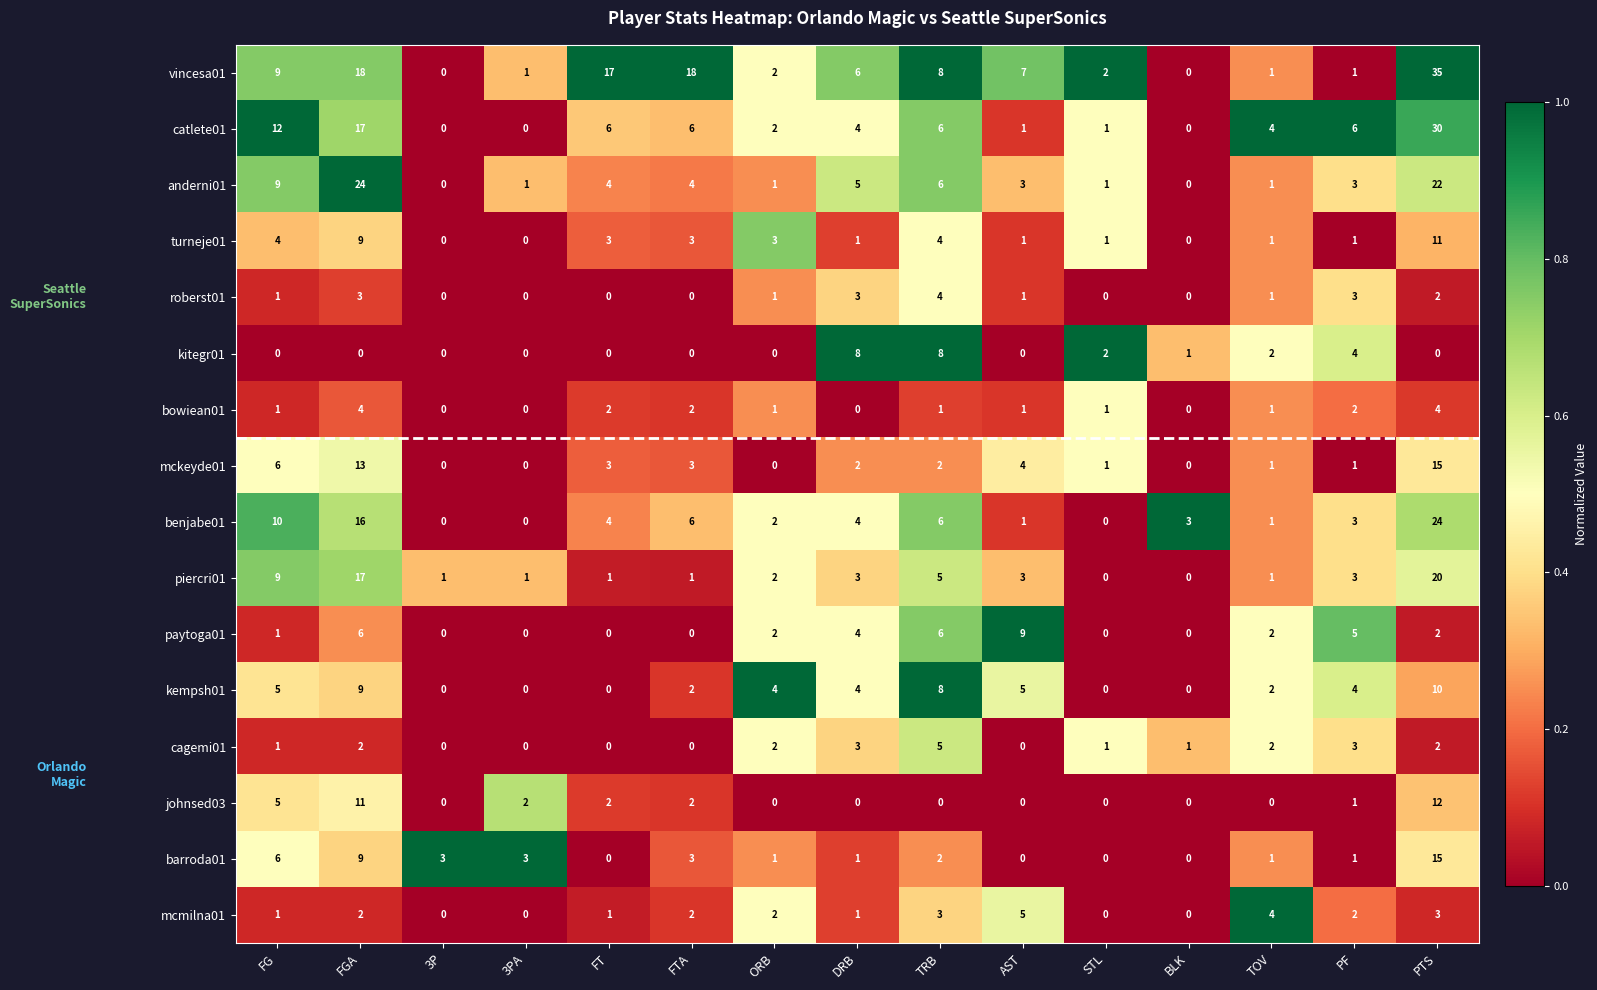

What is the difference between the maximum and minimum values in the catlete01 series?

30